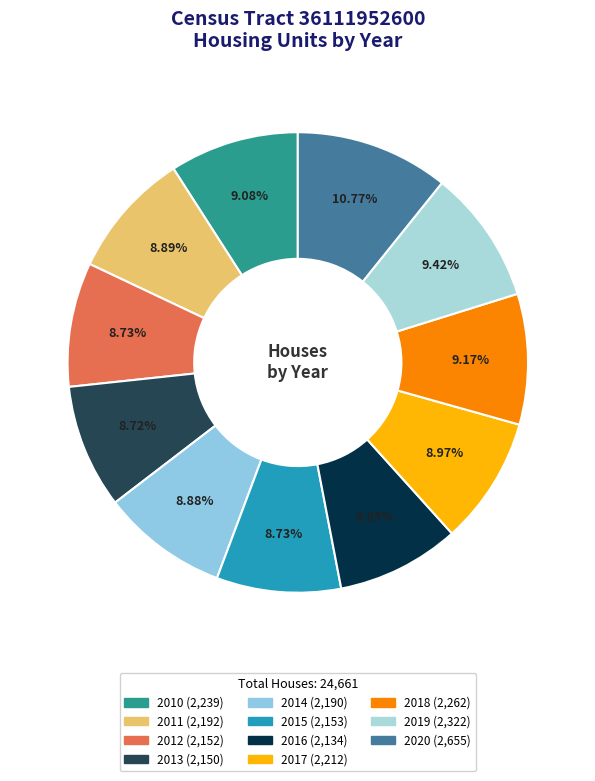

What percentage do 2012 and 2017 together represent?

17.7%